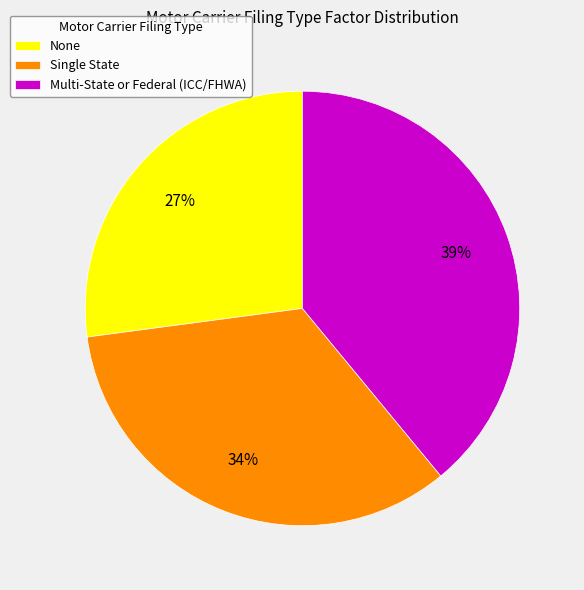

To the nearest percent, what is the combined percentage of Single State and None?

61%